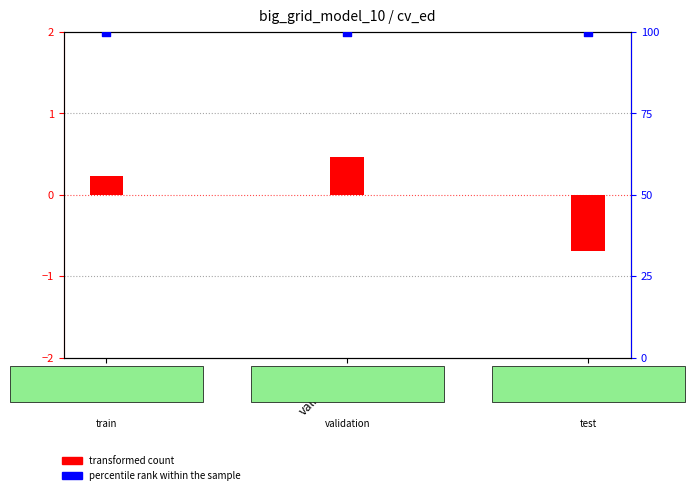

What are all the series names shown in the legend?

transformed count, percentile rank within the sample